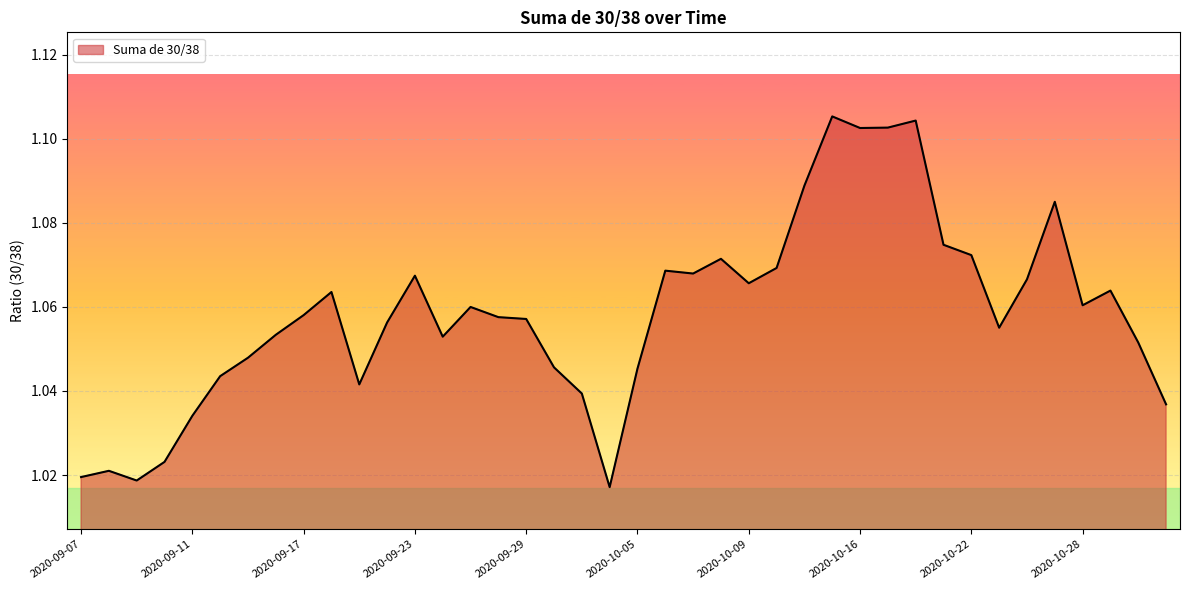

Does the chart display data point markers on the line(s)?

No